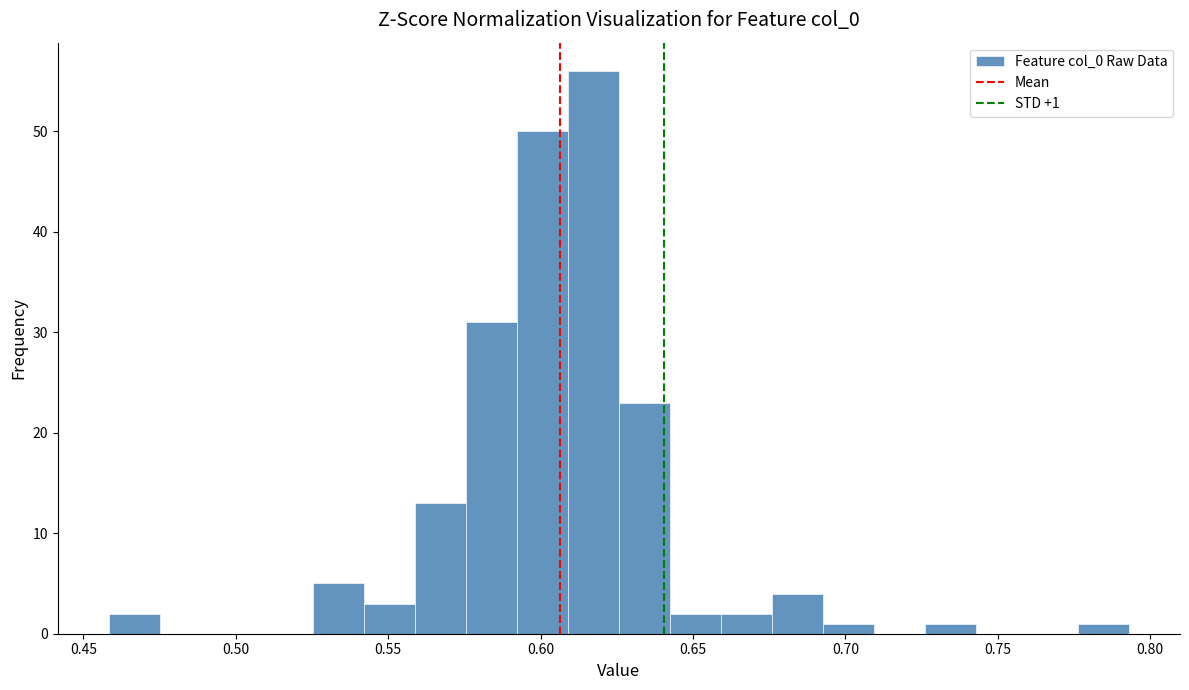

Around what value on the x-axis is the tallest bar? Give the approximate position of its centre, as read against the axis.

0.615